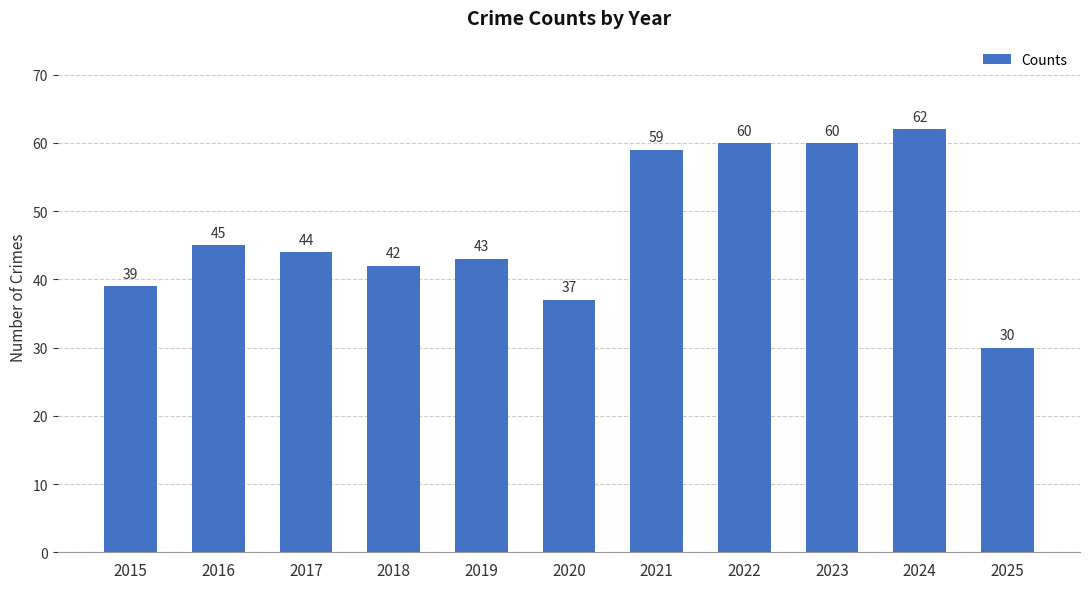

Between 2021 and 2019, which is larger?

2021